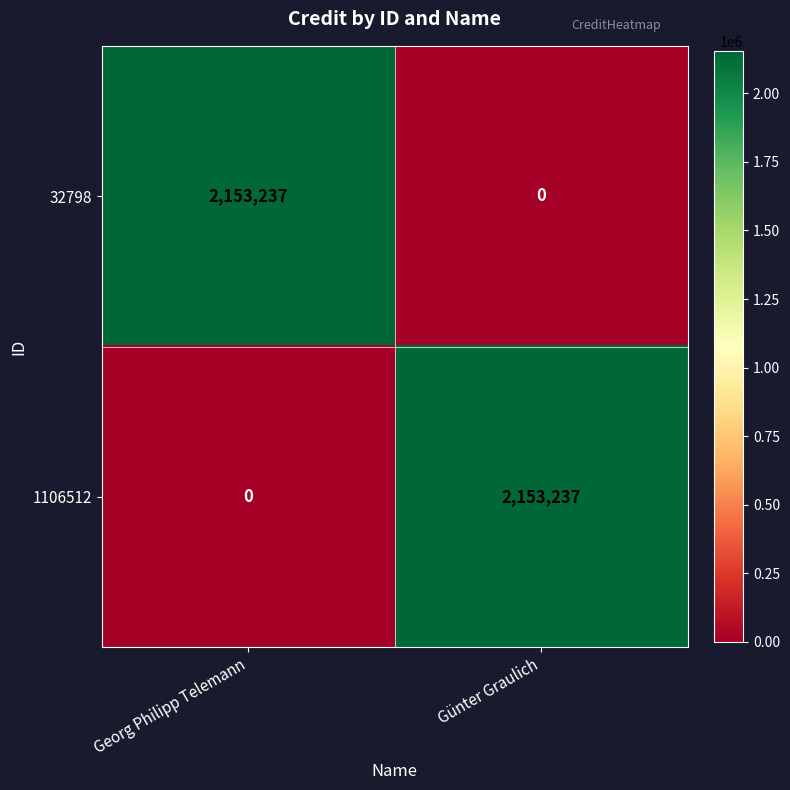

What is the approximate value of 1106512 at Günter Graulich?

2153237